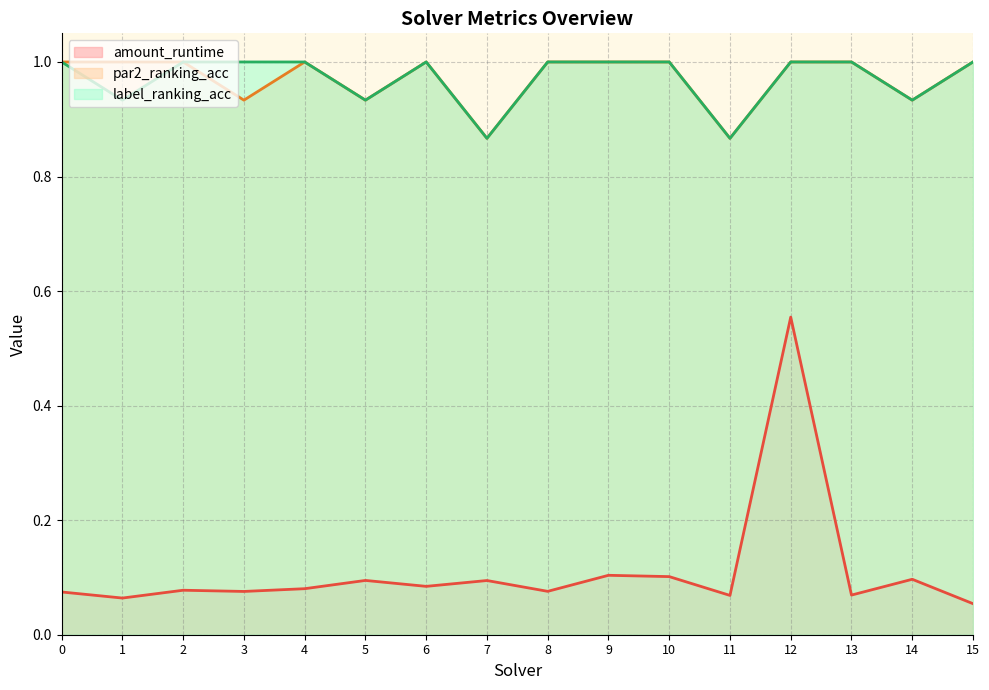

How many lines are shown in the chart?

3